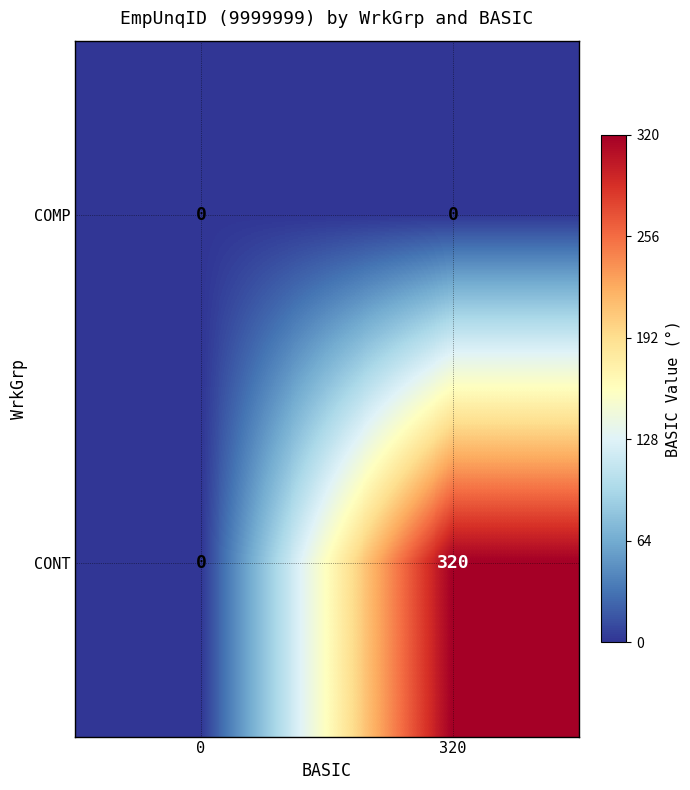

How many data points does each series have?

2